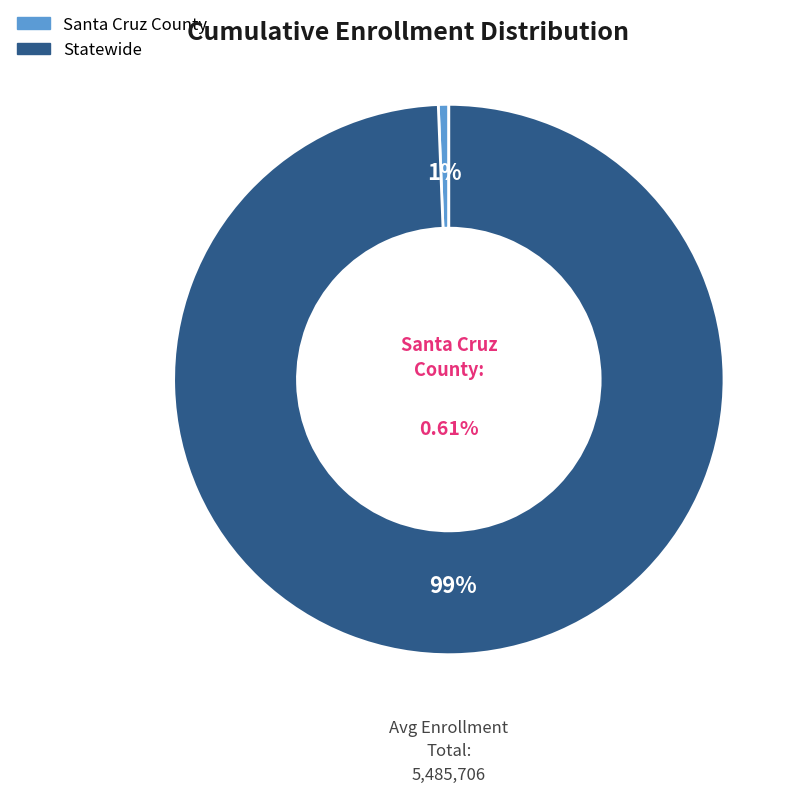

Is Statewide the majority of the pie?

Yes